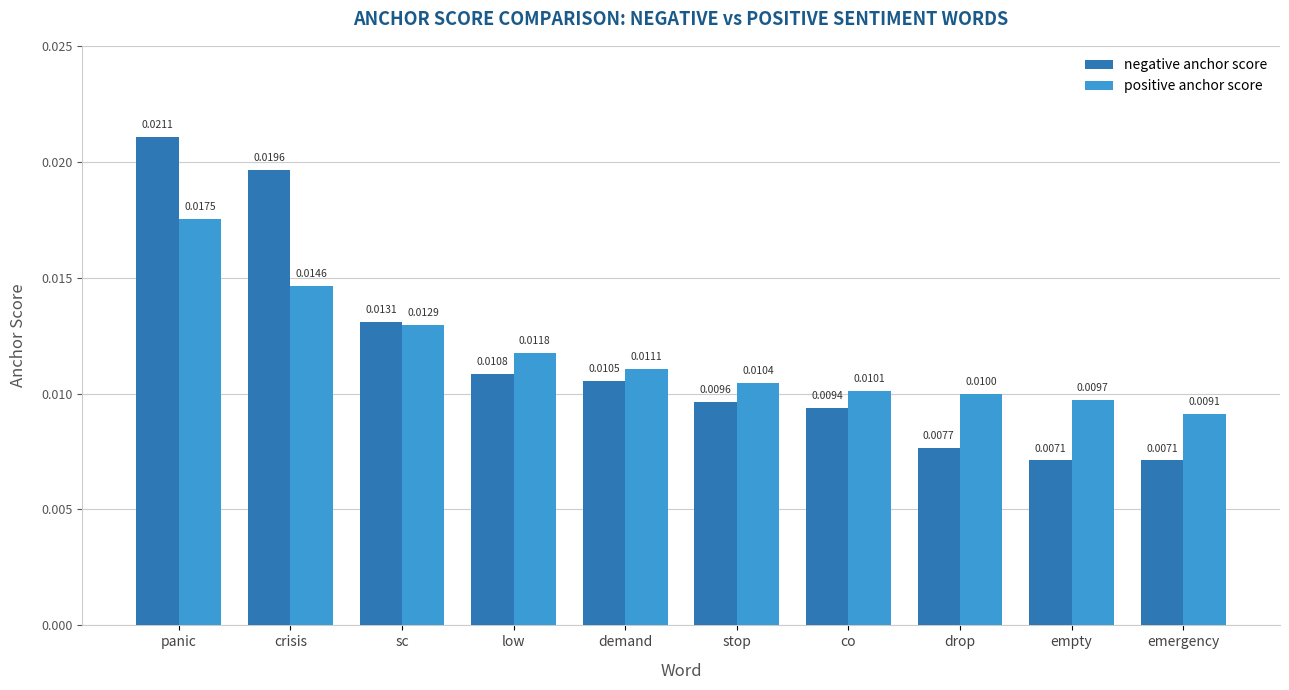

At which label does positive anchor score reach its peak?

panic